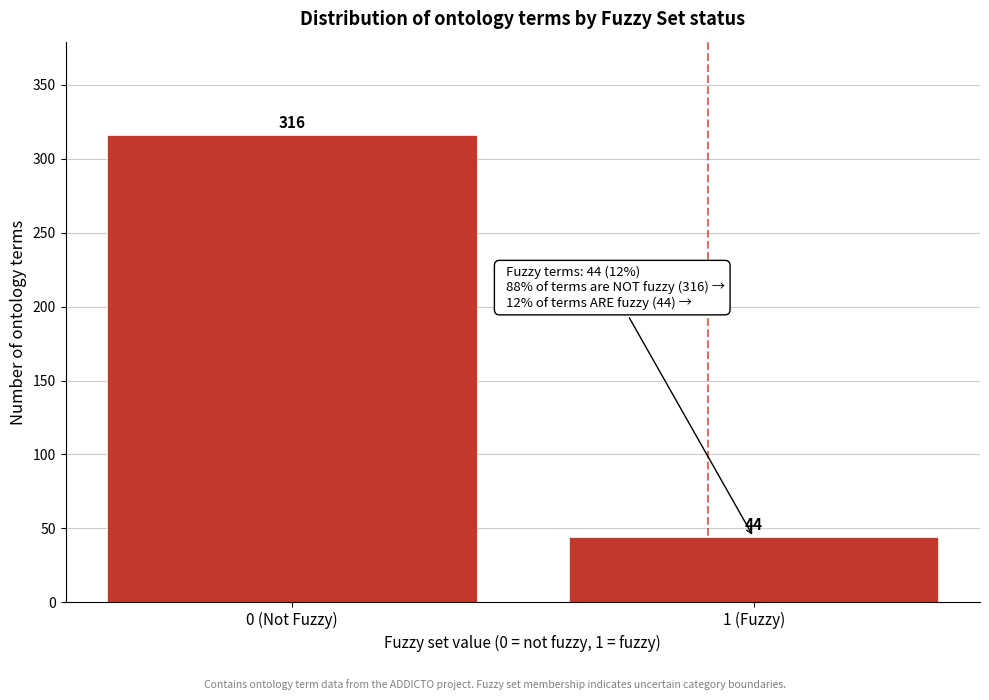

Reading left to right, extract all data points from this chart.

0 (Not Fuzzy)=316	1 (Fuzzy)=44